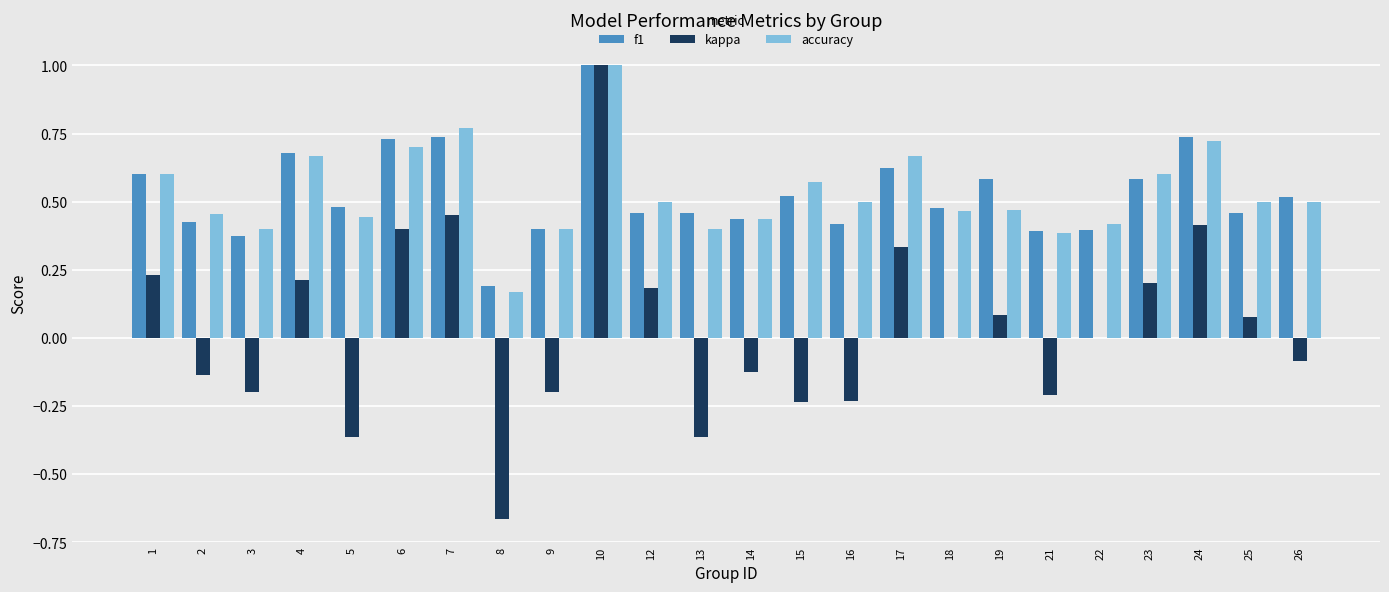

At which category does the chart reach its peak across all series?

10